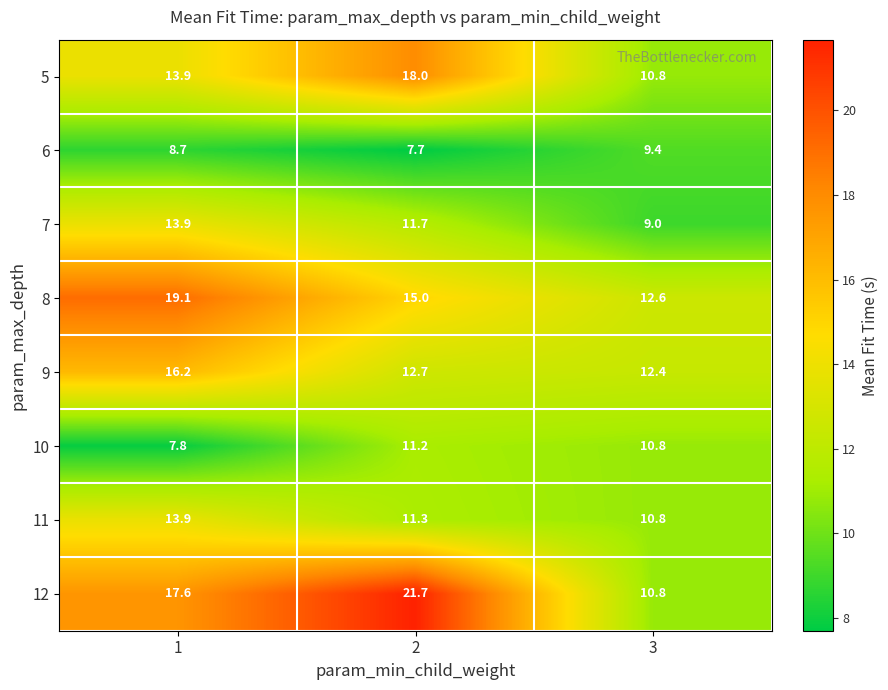

Reading left to right, extract all data points from this chart.

5: 13.9	18.0	10.8
6: 8.7	7.7	9.4
7: 13.9	11.7	9.0
8: 19.1	15.0	12.6
9: 16.2	12.7	12.4
10: 7.8	11.2	10.8
11: 13.9	11.3	10.8
12: 17.6	21.7	10.8